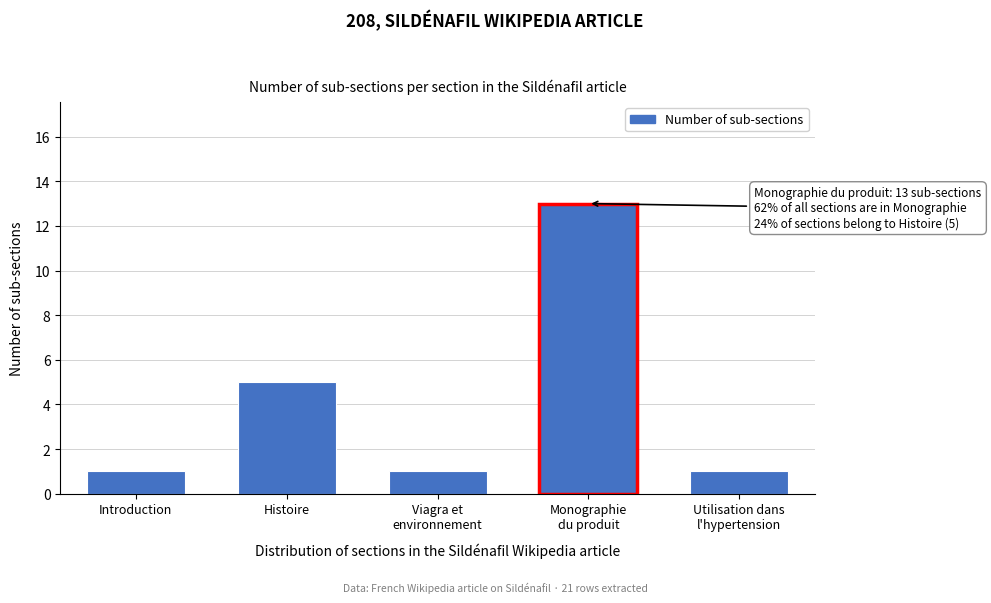

Reading left to right, extract all data points from this chart.

1	5	1	13	1